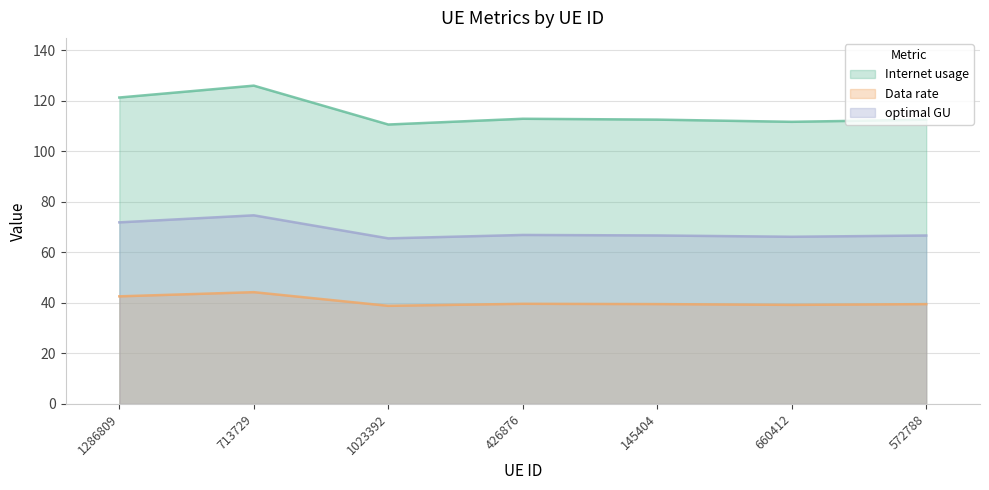

At which category does the chart reach its peak across all series?

713729